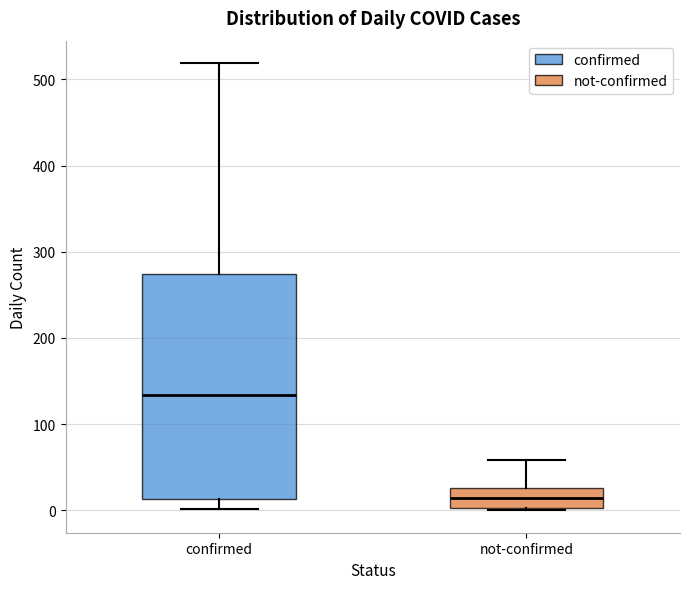

Where does the median line of the box for confirmed sit on the y-axis? The values are not printed on the chart, so give them approximately, as read against the axis.

130